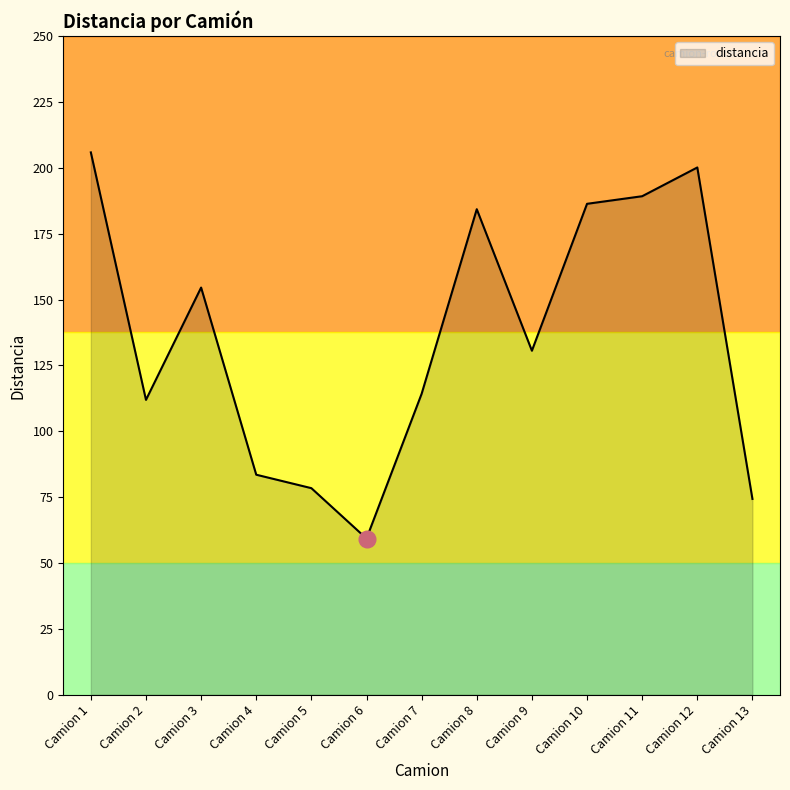

List the labels in order of value, largest first.

Camion 1, Camion 12, Camion 11, Camion 10, Camion 8, Camion 3, Camion 9, Camion 7, Camion 2, Camion 4, Camion 5, Camion 13, Camion 6